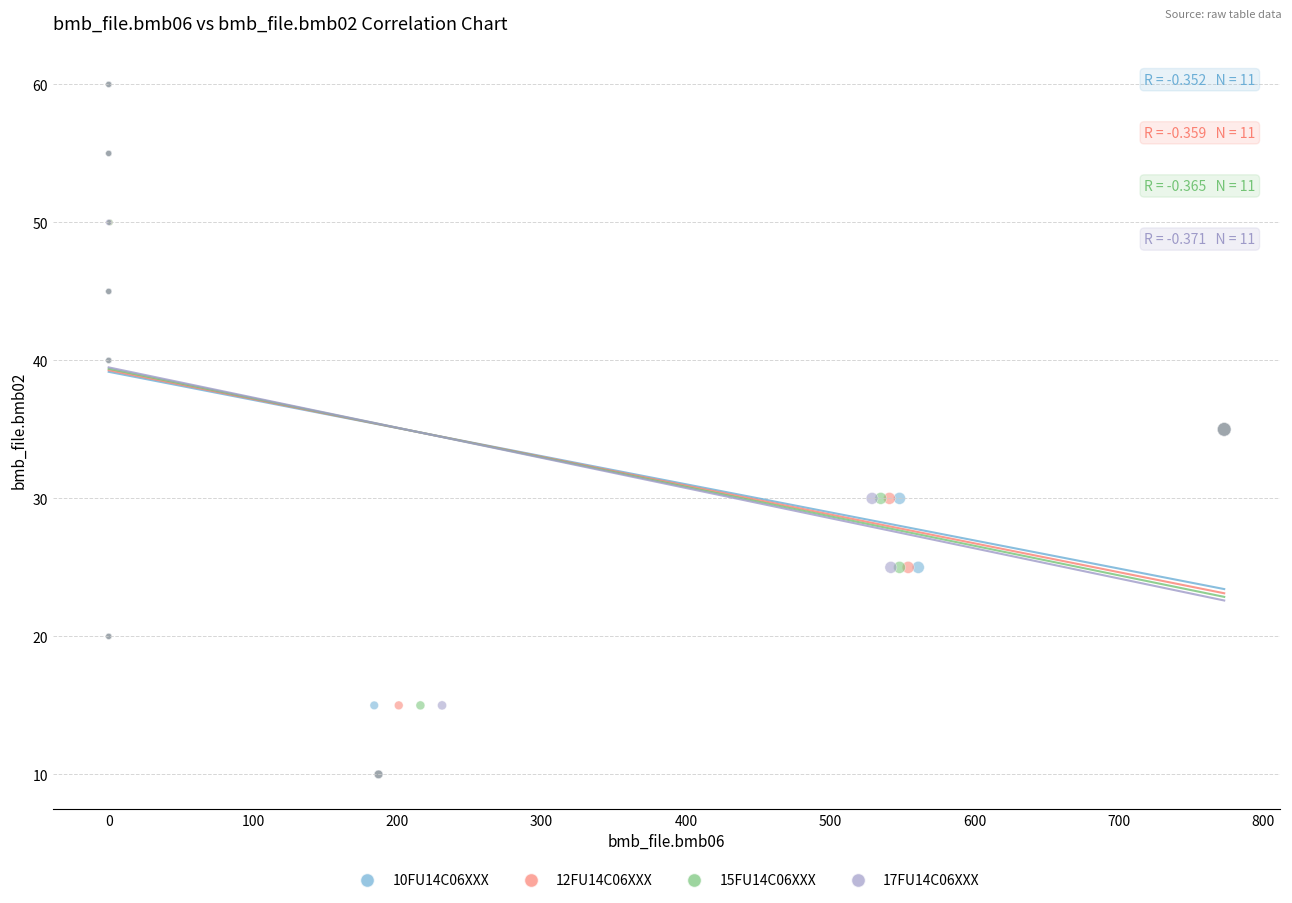

What are all the series names shown in the legend?

10FU14C06XXX, 12FU14C06XXX, 15FU14C06XXX, 17FU14C06XXX